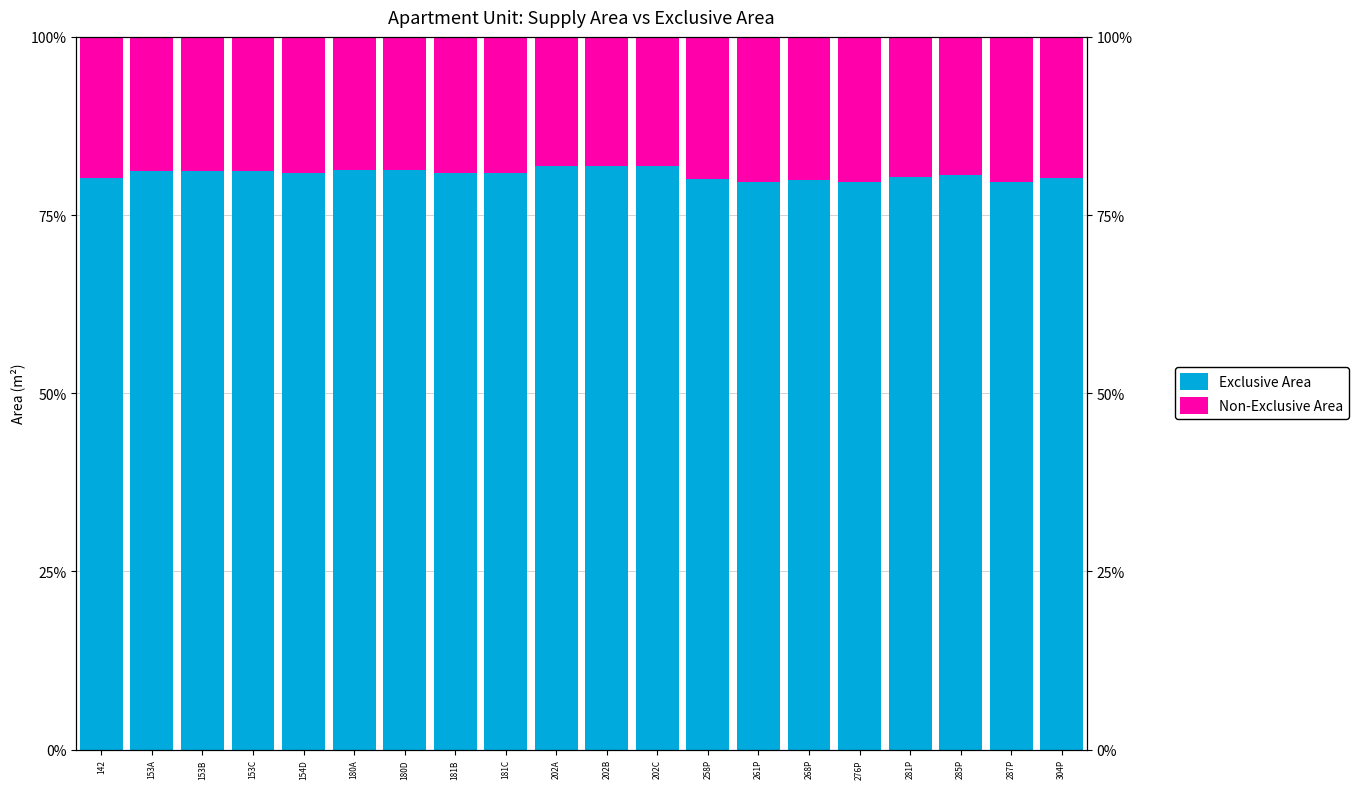

Which series has the widest spread of values?

Non-Exclusive Area